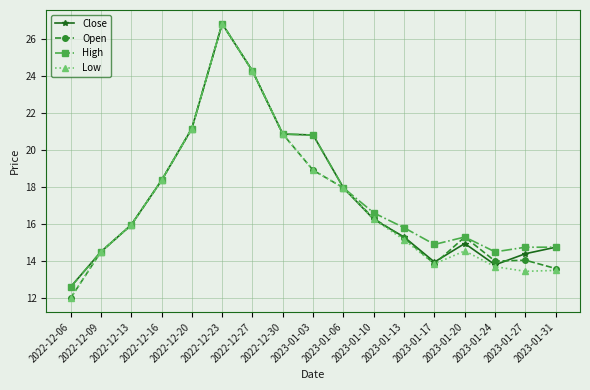

What is the spread (max minus min) of values at 2023-01-10?

0.4